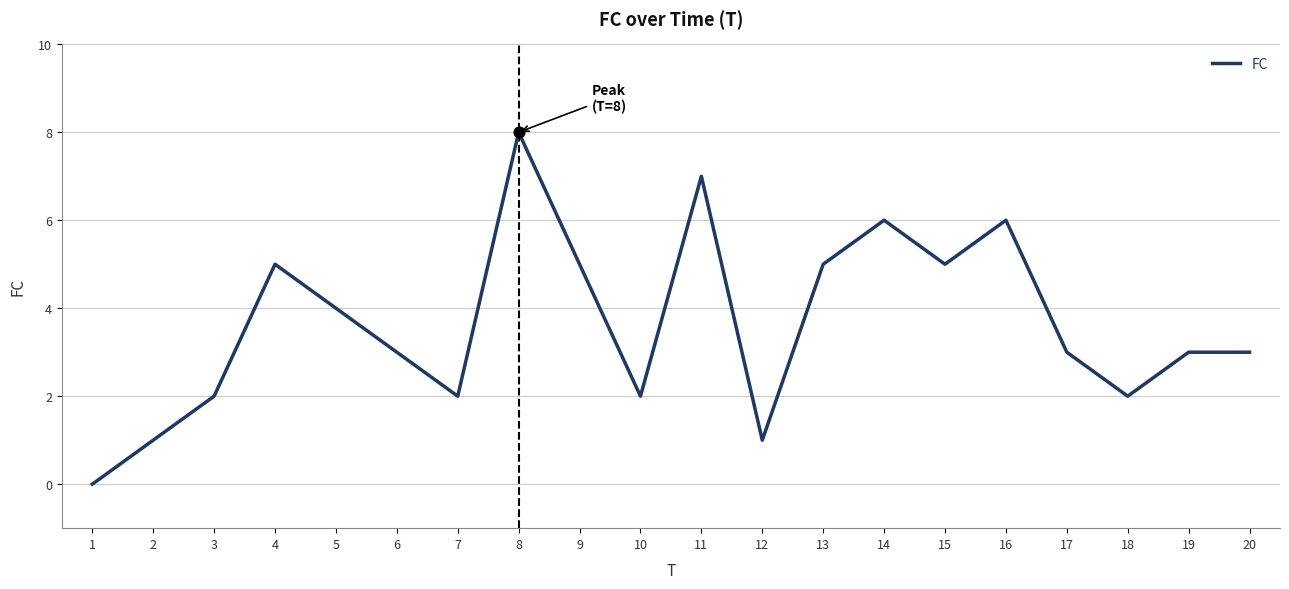

Which has a higher value, 11 or 20?

11